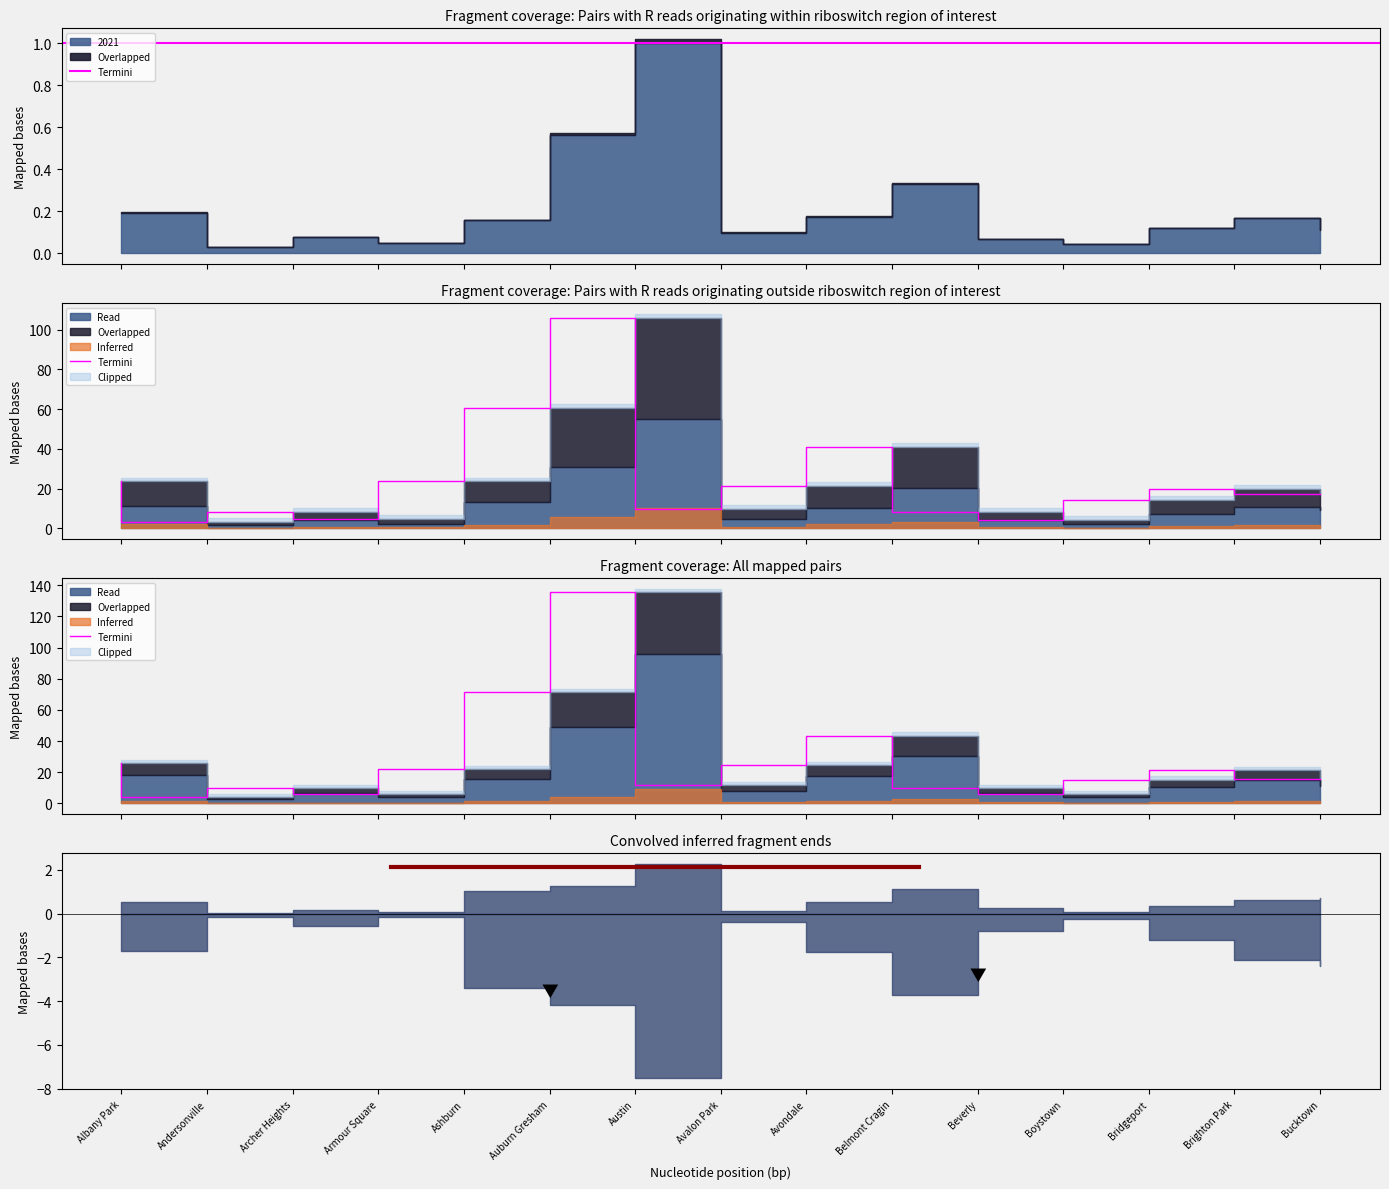

What is the average value?

28.2